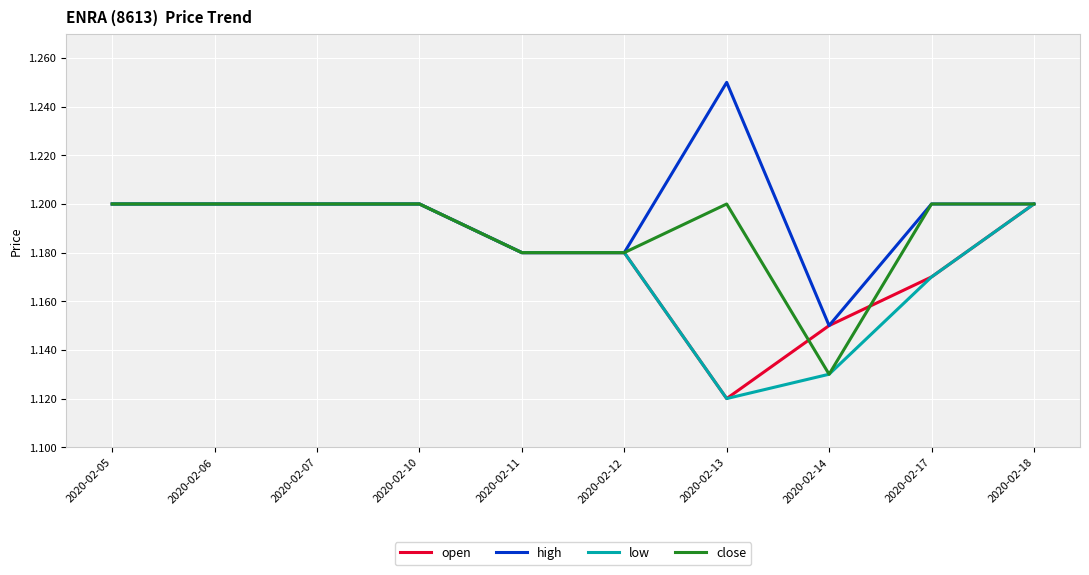

Which label corresponds to the smallest value in the chart?

2020-02-13